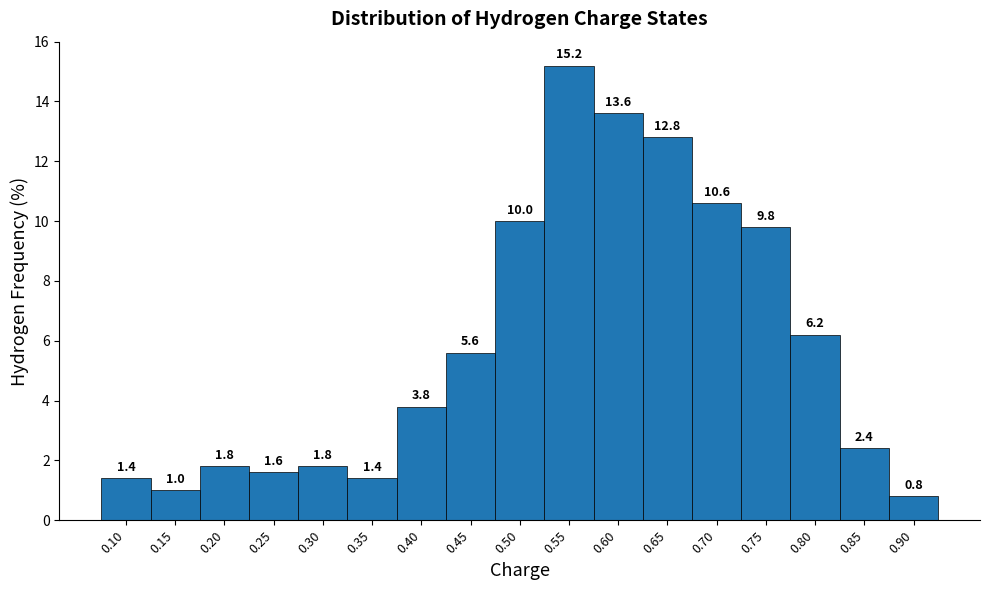

Over which range of the x-axis is the bar tallest?

0.525 to 0.575